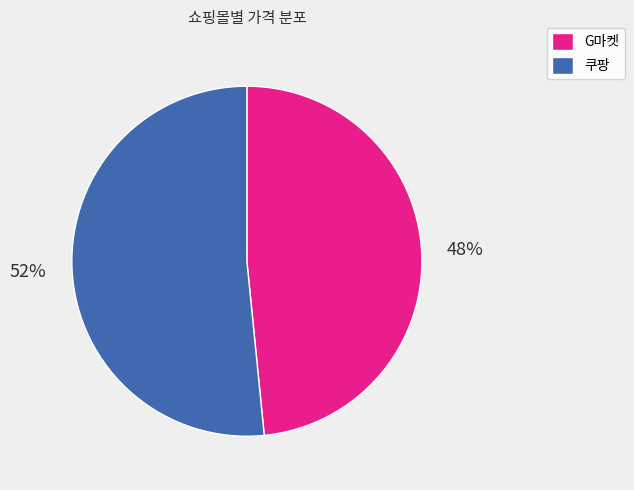

Count the number of slices in the pie.

2